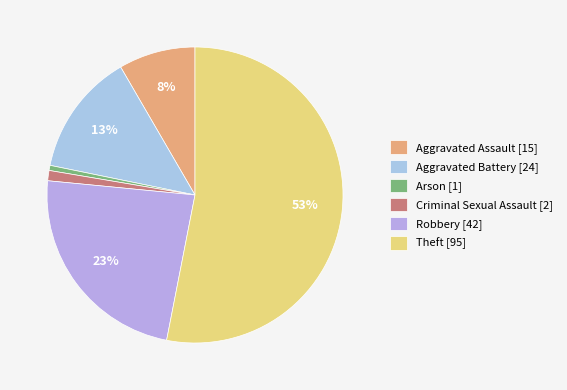

How many segments does this pie chart have?

6